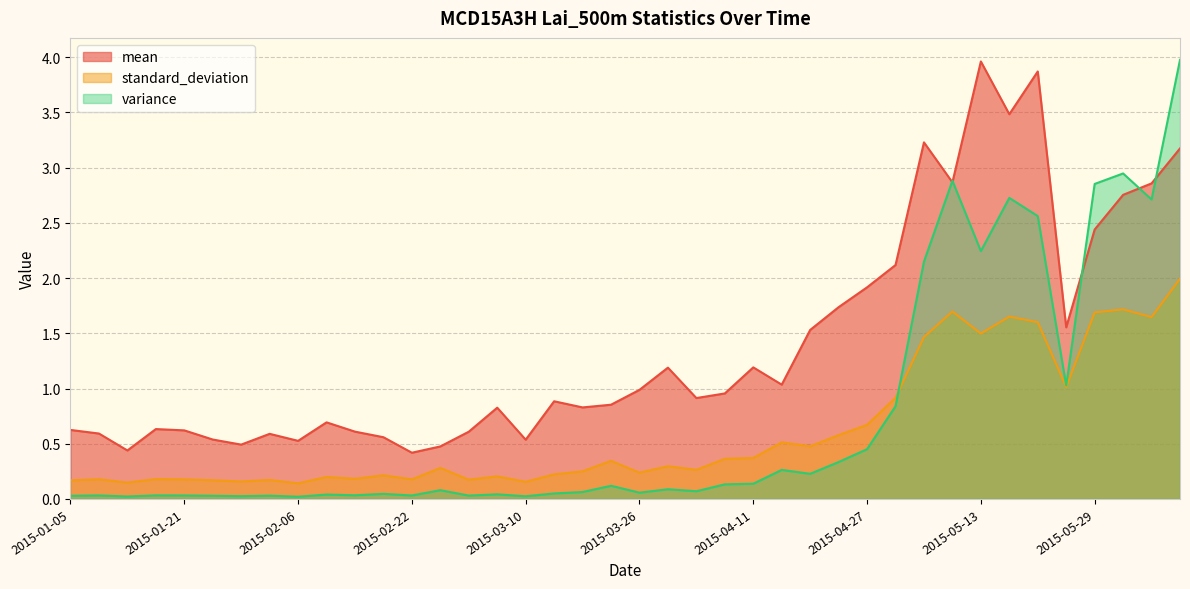

What is the sum of the mean values at 2015-03-18 and 2015-02-06?

1.4